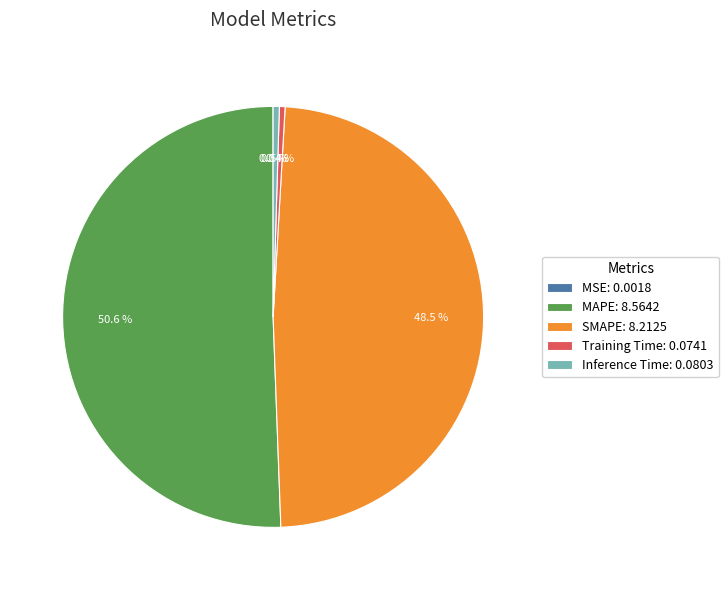

Is there any slice that represents more than half of the pie?

Yes